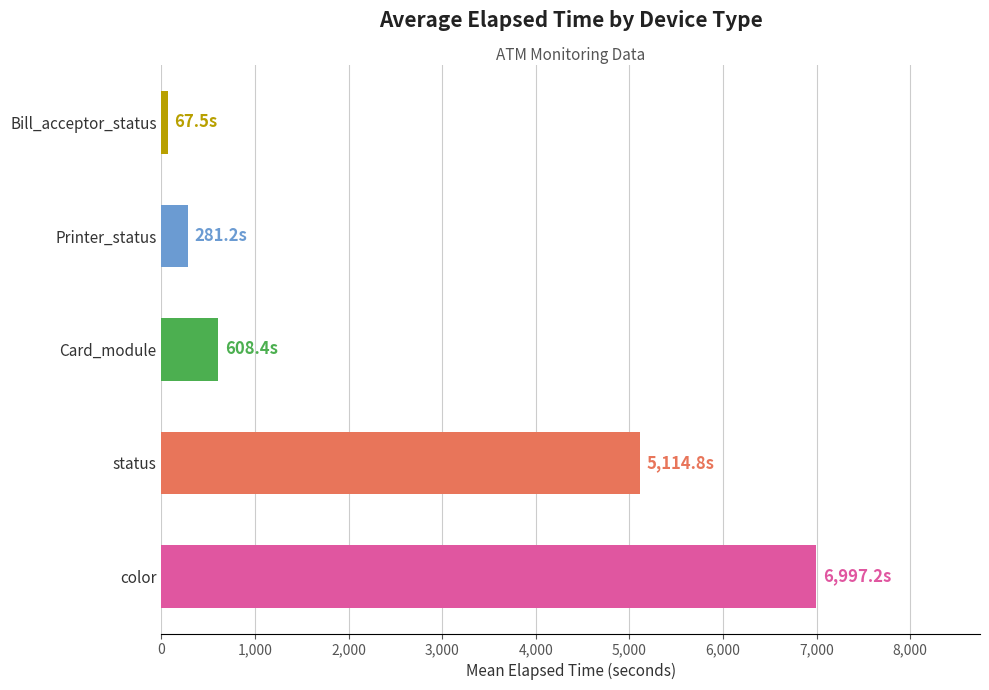

True or false: the data shows 281.2 at Printer_status.

True